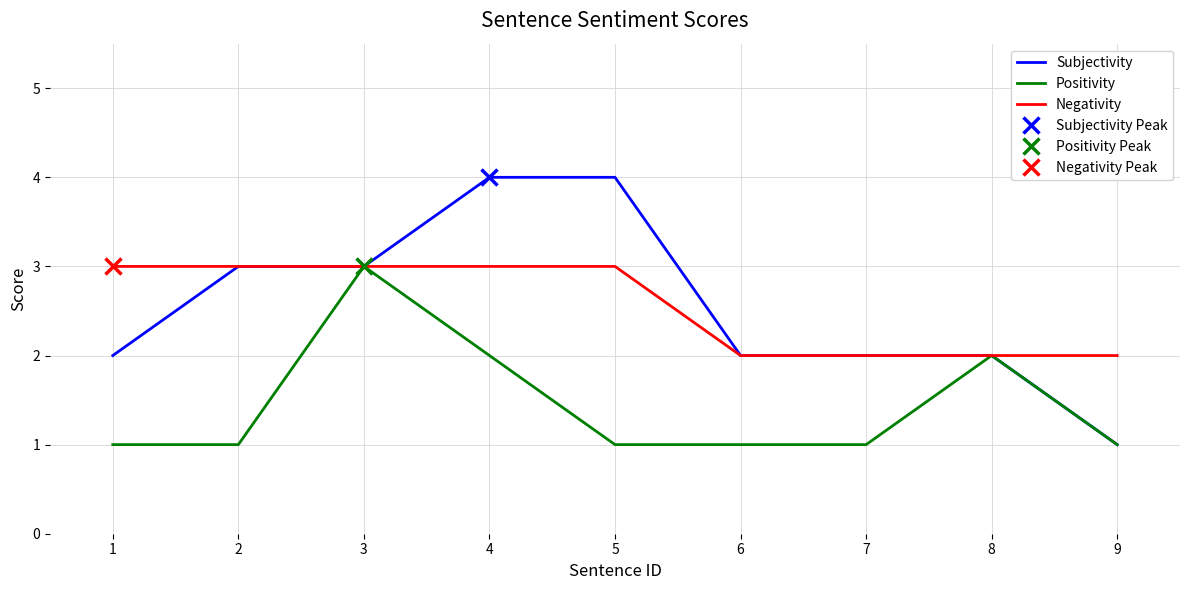

At which label does Subjectivity reach its peak?

4